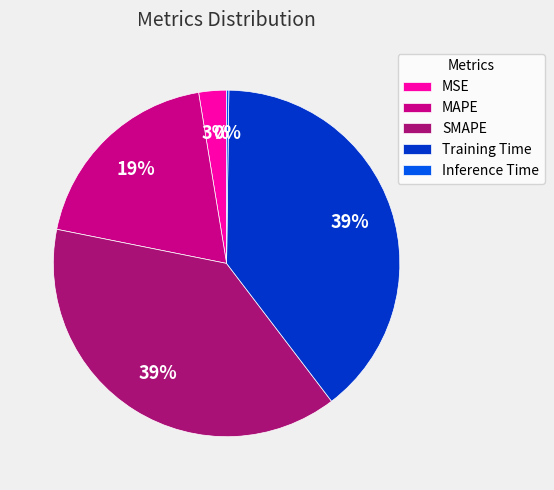

Combined, do MSE and MAPE account for over 50%?

No